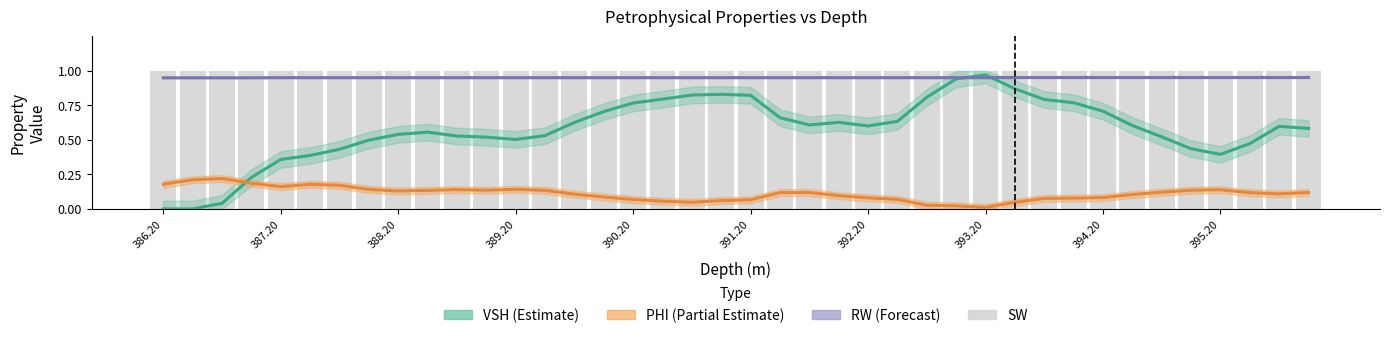

Which series has the widest spread of values?

VSH